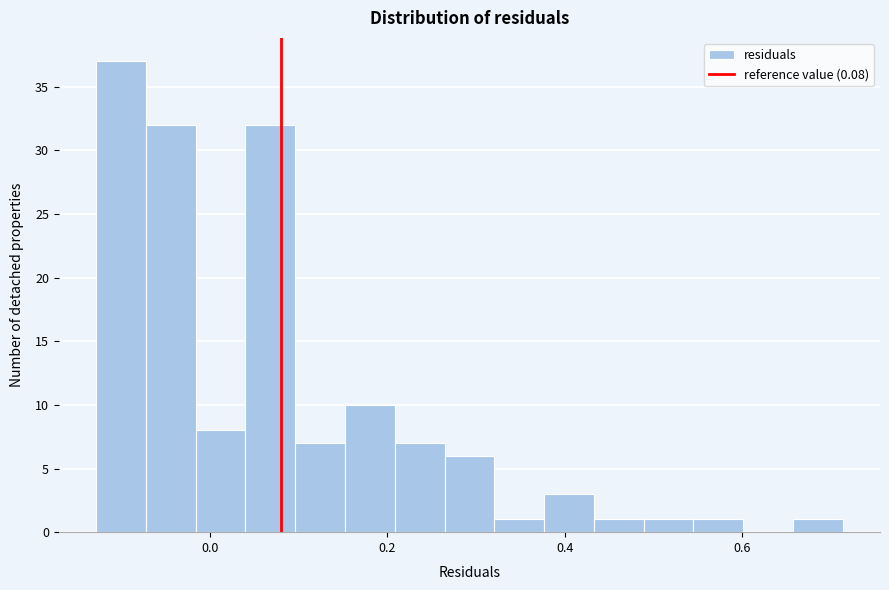

Read against the x-axis, roughly where is the centre of the tallest bar?

-0.10